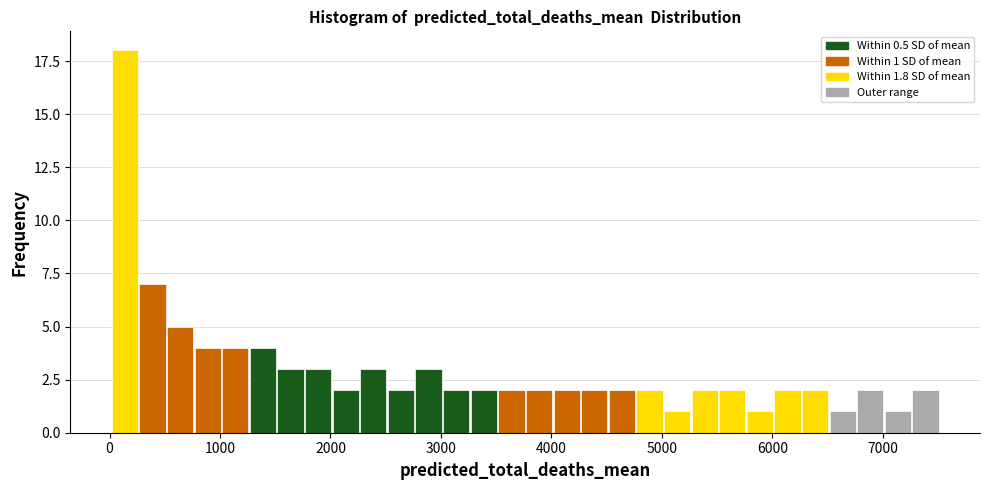

Around what value on the x-axis is the tallest bar? Give the approximate position of its centre, as read against the axis.

100